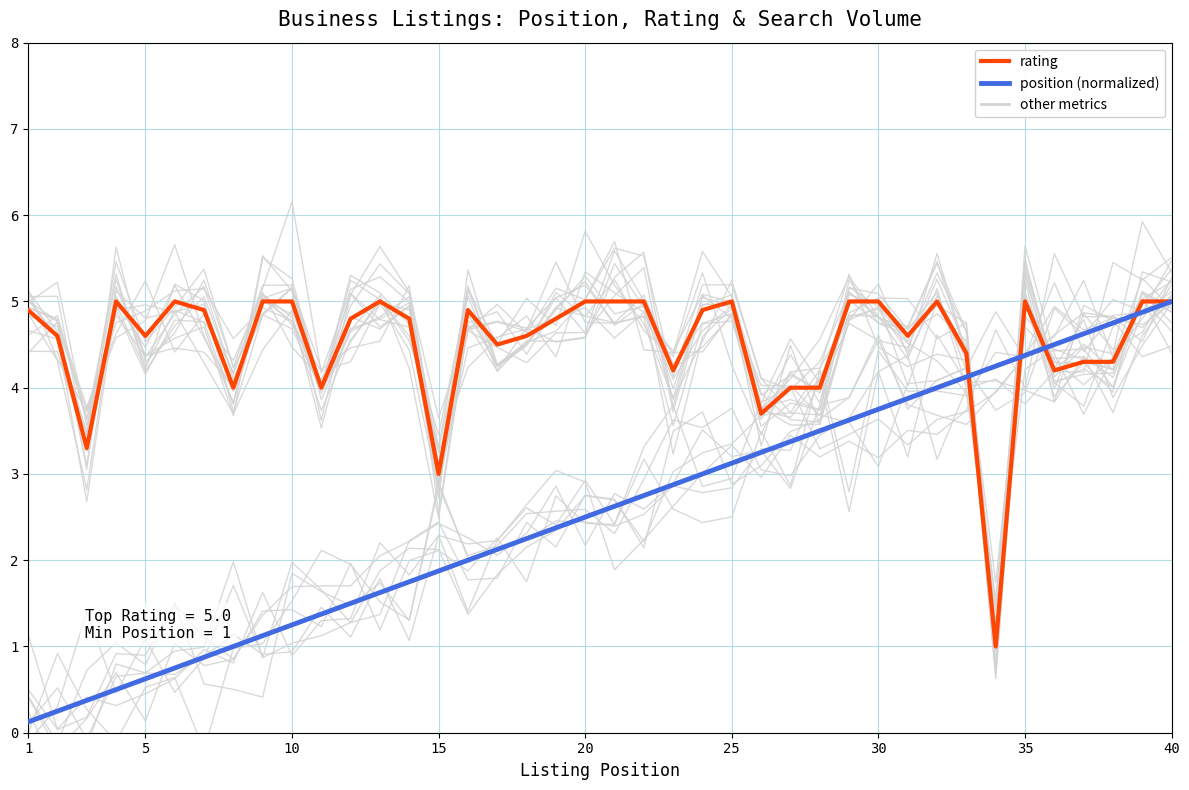

Reading right to left, transcribe all the data shown in this chart.

rating: 5.0	5.0	4.3	4.3	4.2	5.0	1.0	4.4	5.0	4.6	5.0	5.0	4.0	4.0	3.7	5.0	4.9	4.2	5.0	5.0	5.0	4.8	4.6	4.5	4.9	3.0	4.8	5.0	4.8	4.0	5.0	5.0	4.0	4.9	5.0	4.6	5.0	3.3	4.6	4.9
position (normalized): 5.0	4.9	4.8	4.6	4.5	4.4	4.2	4.1	4.0	3.9	3.8	3.6	3.5	3.4	3.2	3.1	3.0	2.9	2.8	2.6	2.5	2.4	2.2	2.1	2.0	1.9	1.8	1.6	1.5	1.4	1.2	1.1	1.0	0.9	0.8	0.6	0.5	0.4	0.2	0.1